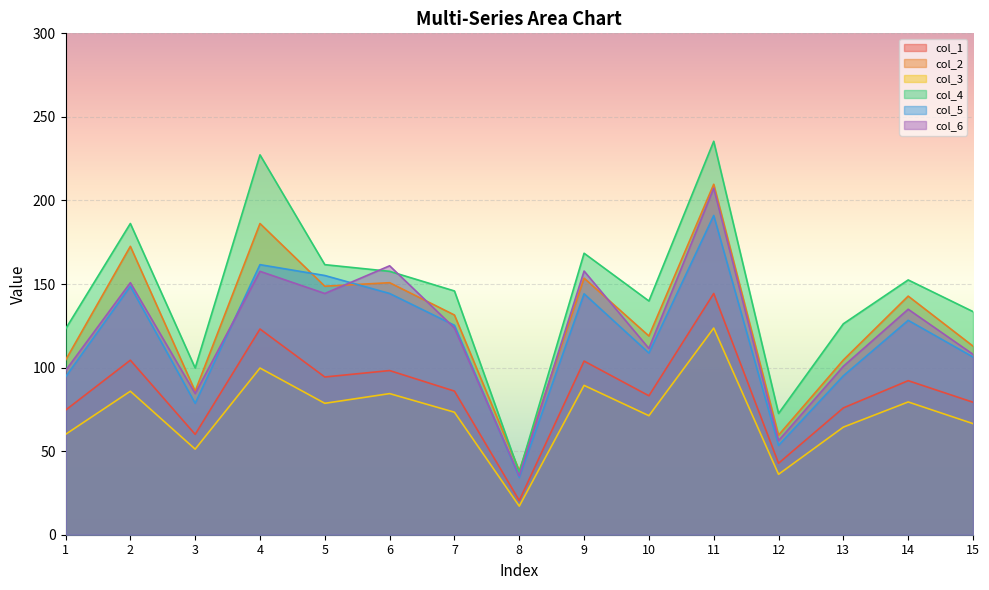

Which category has the highest value in the col_4 series?

11